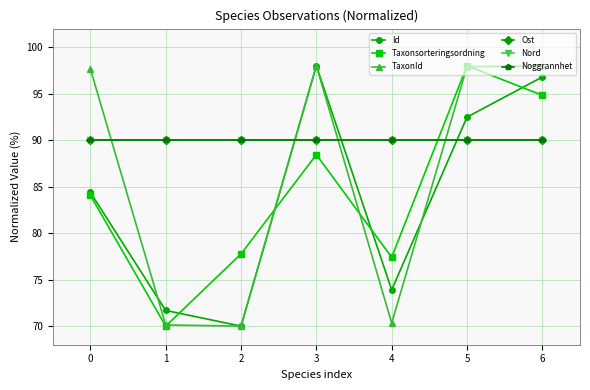

Where is the first local maximum for TaxonId?

3